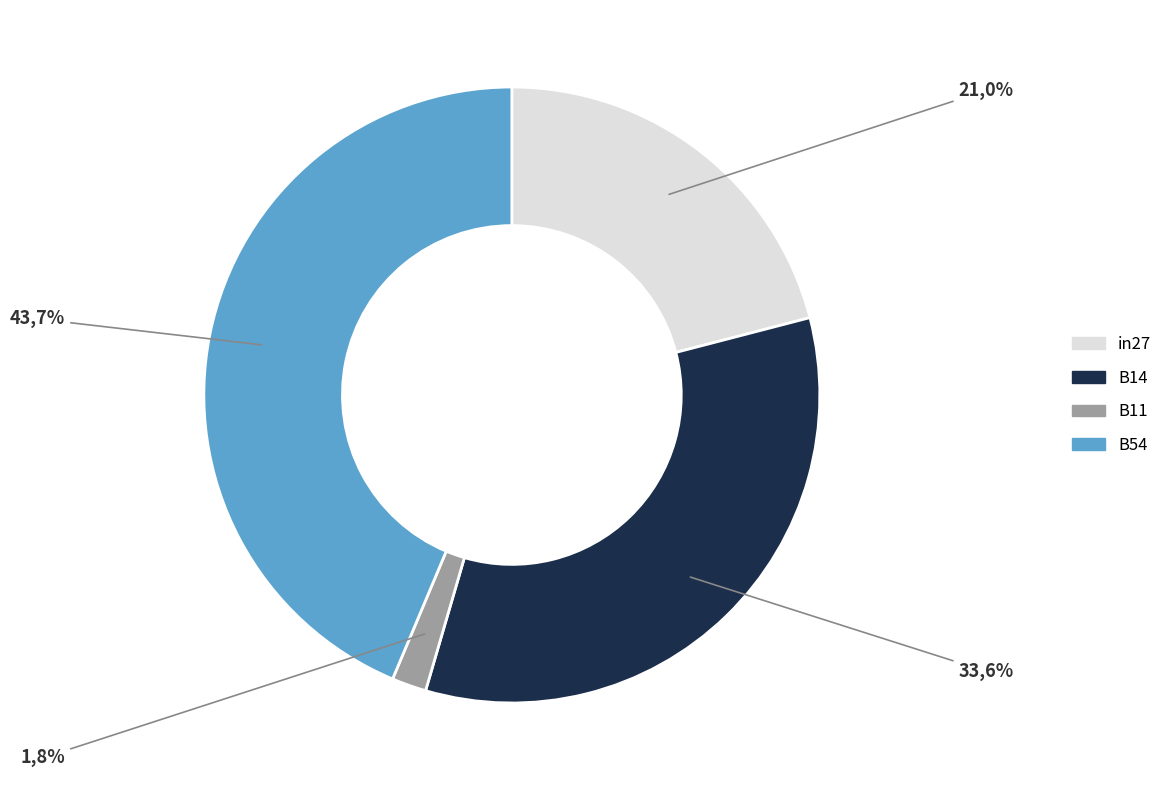

Which slice is the largest?

B54